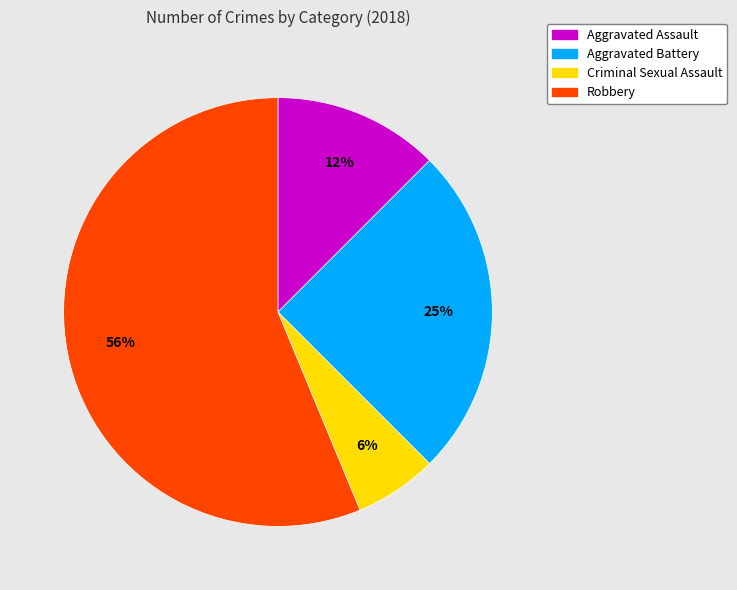

Count the number of slices in the pie.

4